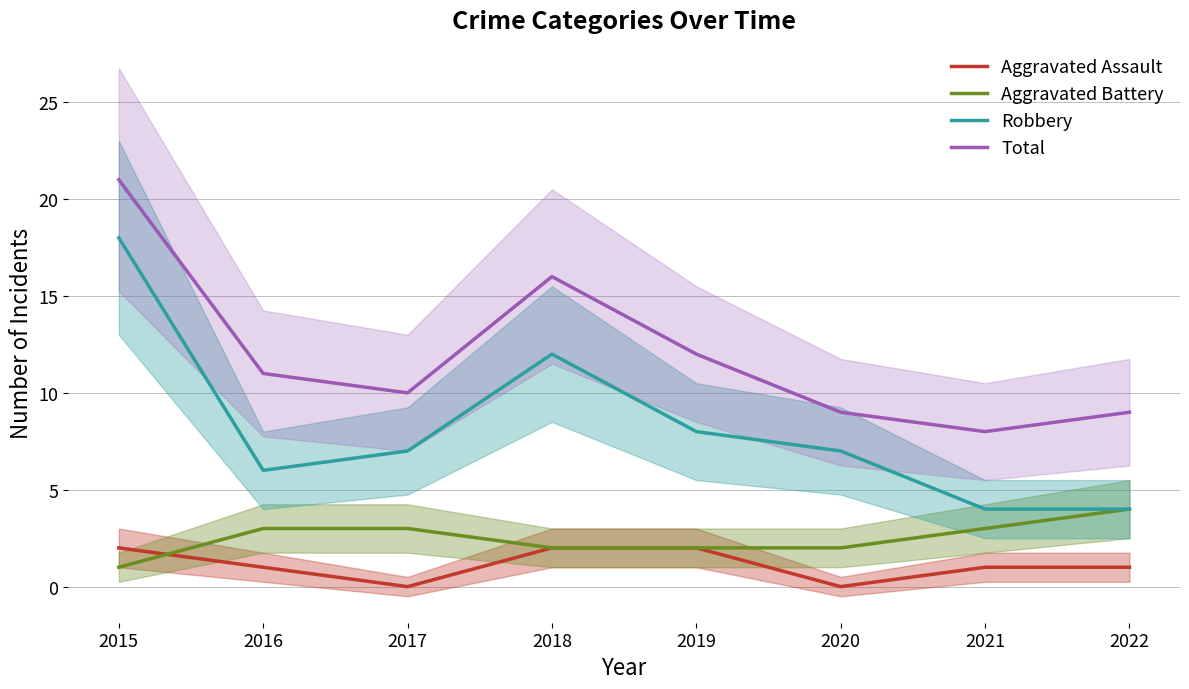

Count the number of categories in the chart.

8